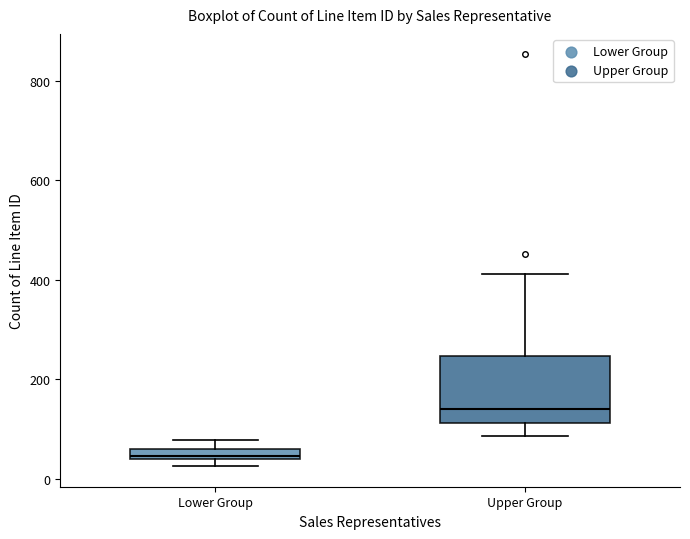

Where does the upper whisker of the box for Upper Group end on the y-axis? The values are not printed on the chart, so give them approximately, as read against the axis.

420